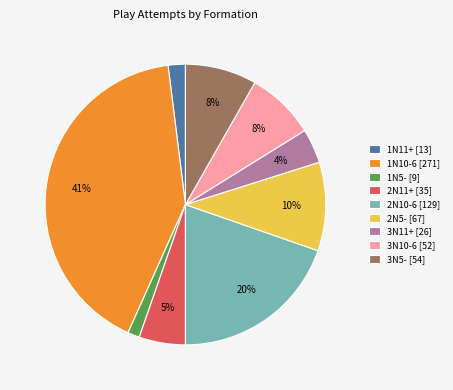

To the nearest percent, what is the average slice percentage?

11%